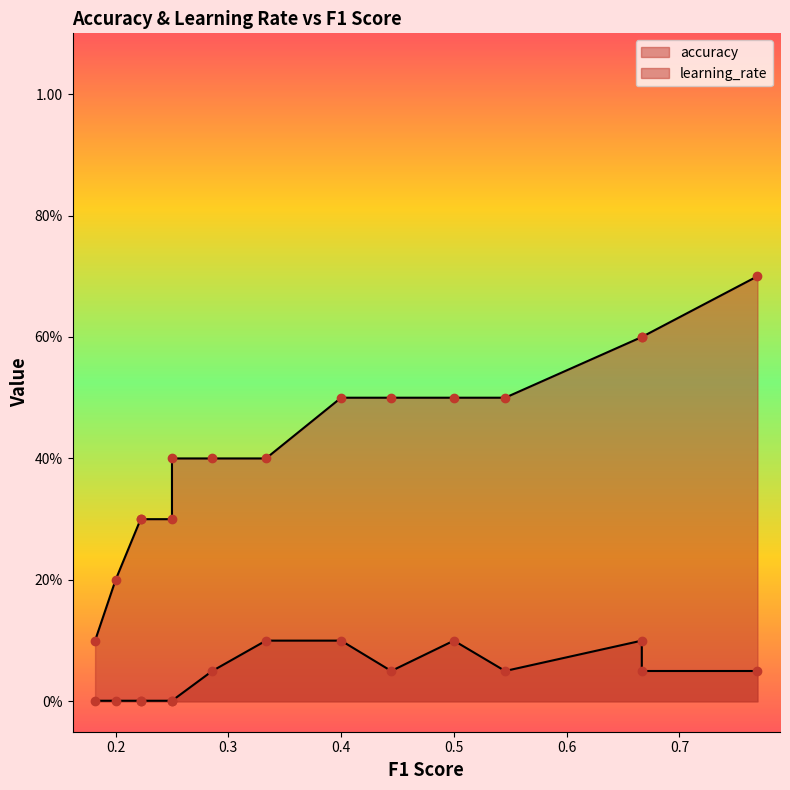

What is the maximum value for accuracy?

0.7